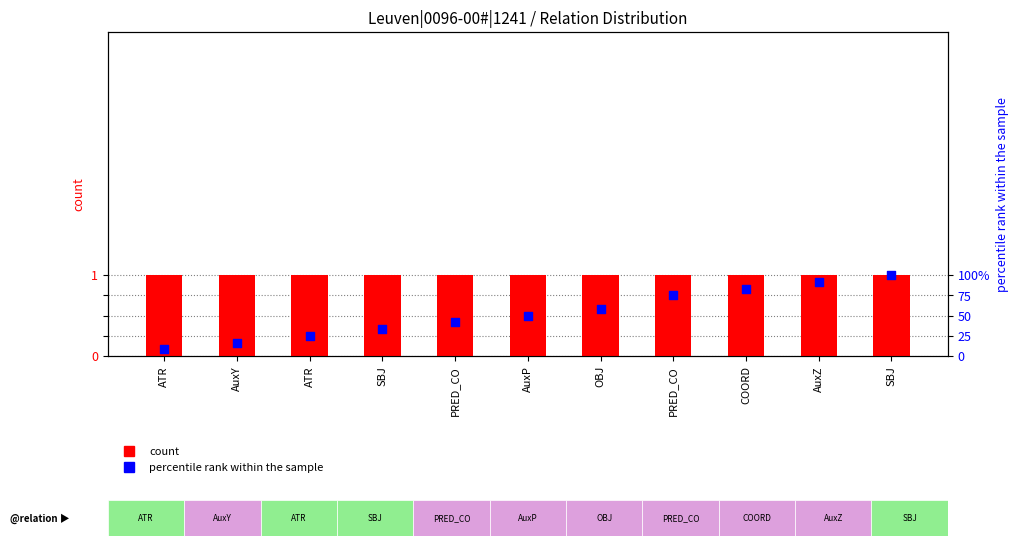

Which series has the largest total across all categories?

percentile rank within the sample